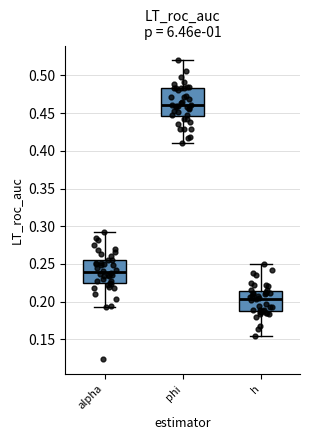

Comparing the boxes themselves (not the whiskers), which one is the tallest?

phi